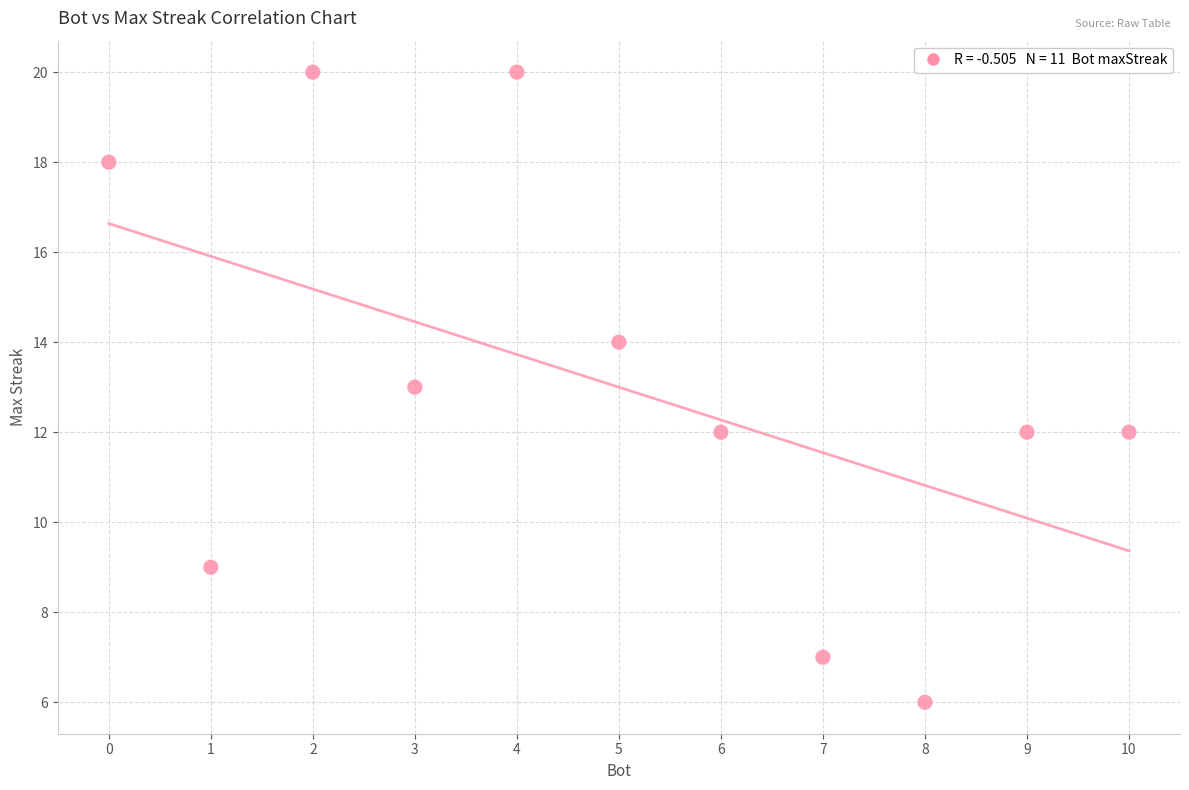

What is the average X value?

5